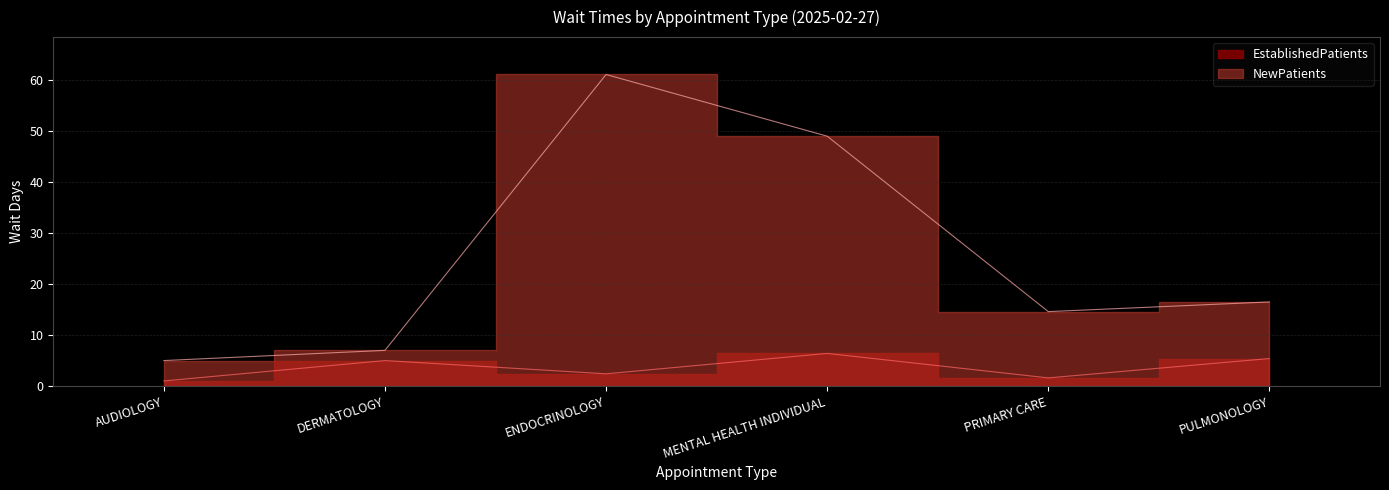

The EstablishedPatients series shows 4.3 at ENDOCRINOLOGY. True or false?

False